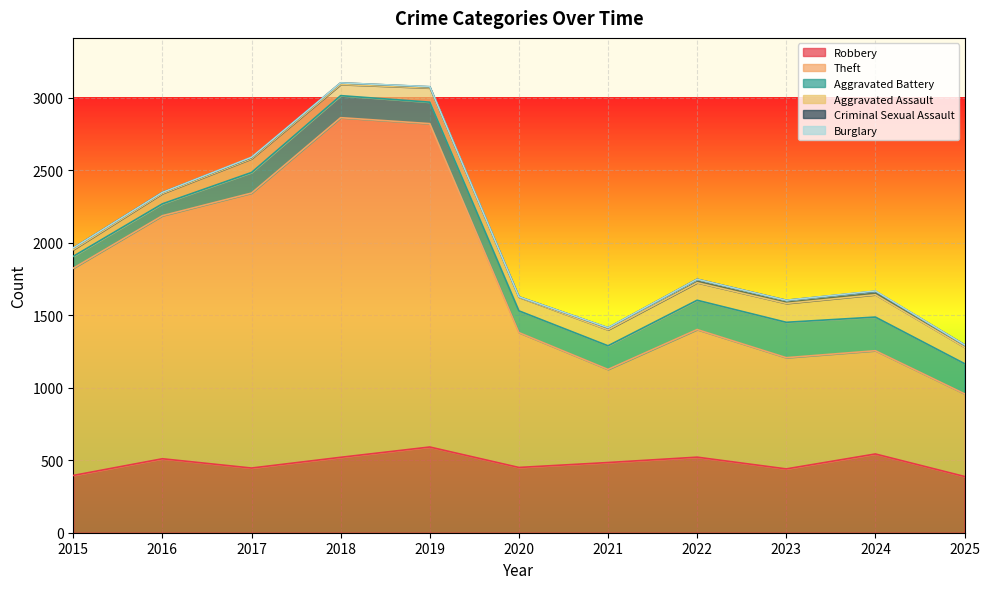

At which category does Criminal Sexual Assault reach its first local peak?

2018